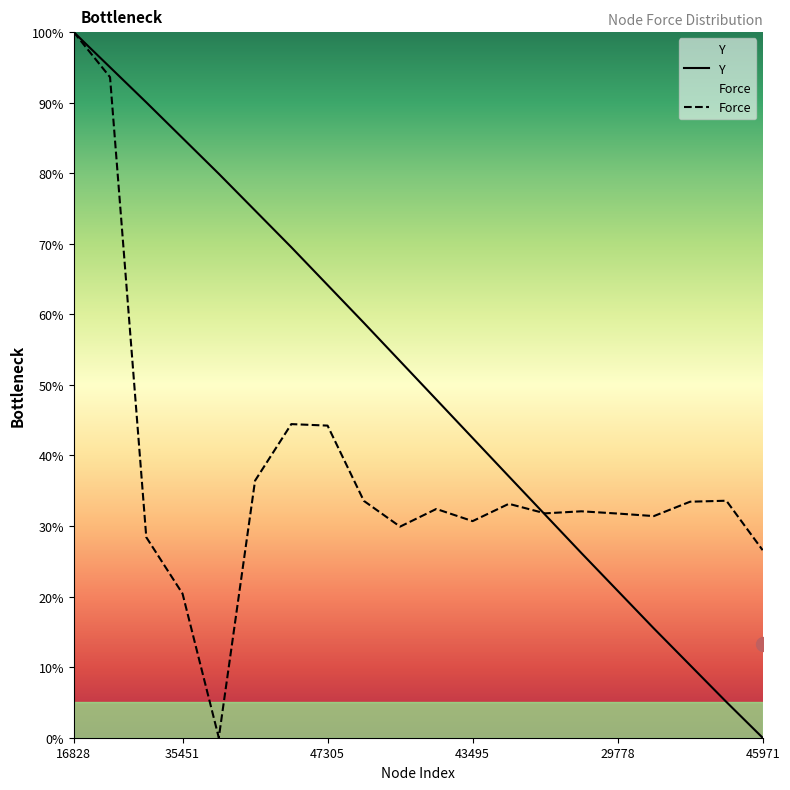

What is the value of the Force point at the 12th from the left?

30.7